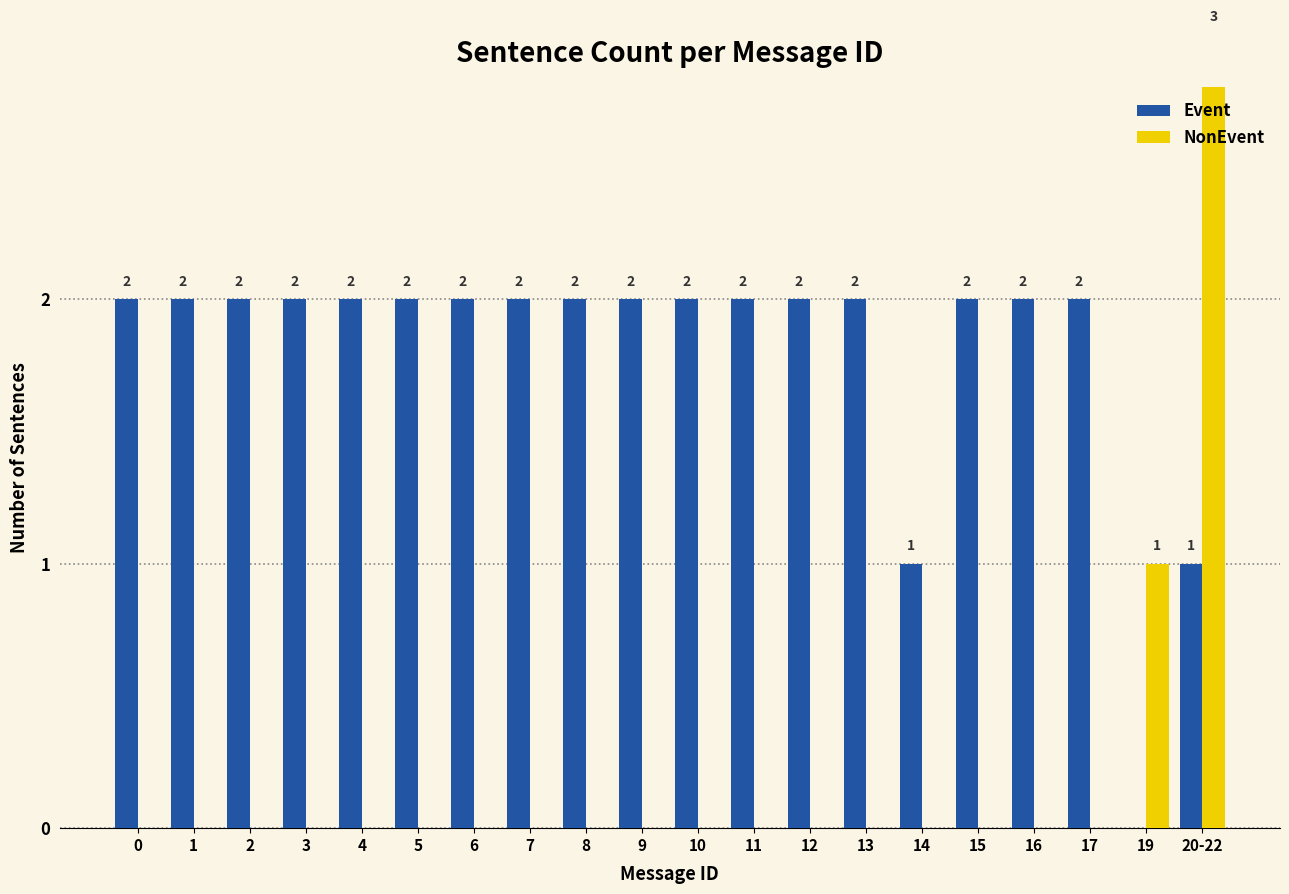

How many groups of bars are there?

20